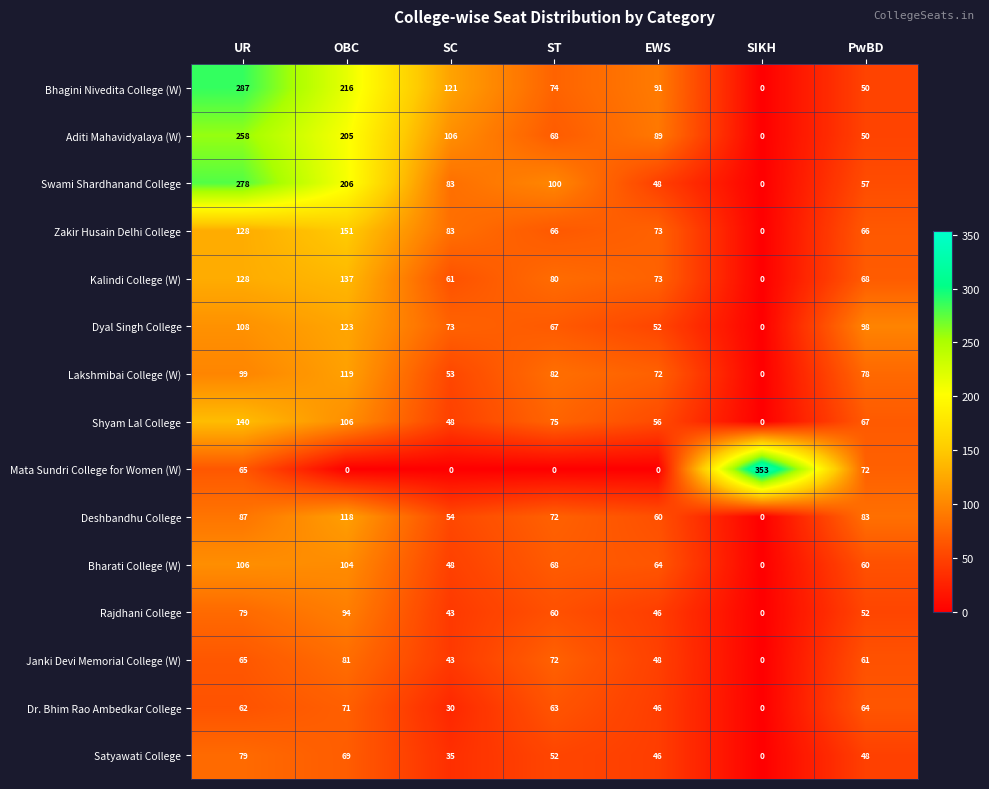

Between OBC and PwBD, which series saw the biggest shift?

Bhagini Nivedita College (W)